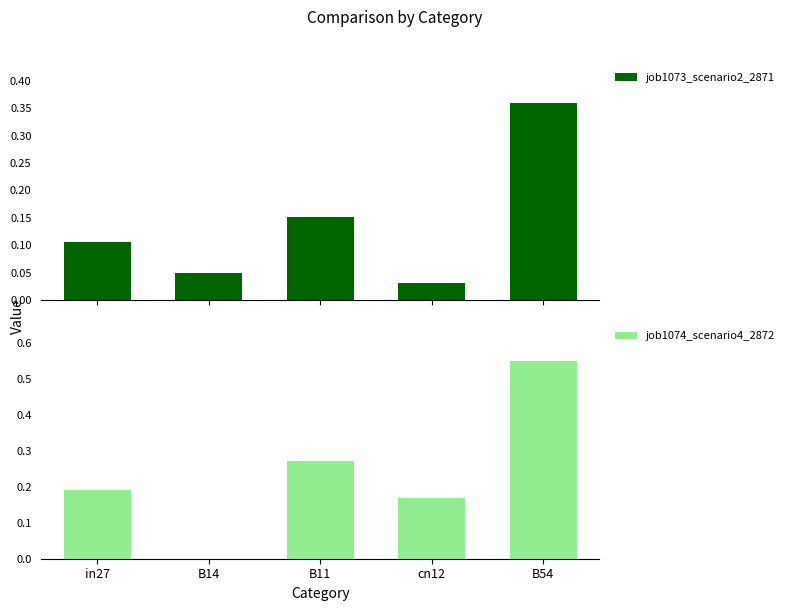

How many bars are there in total?

10